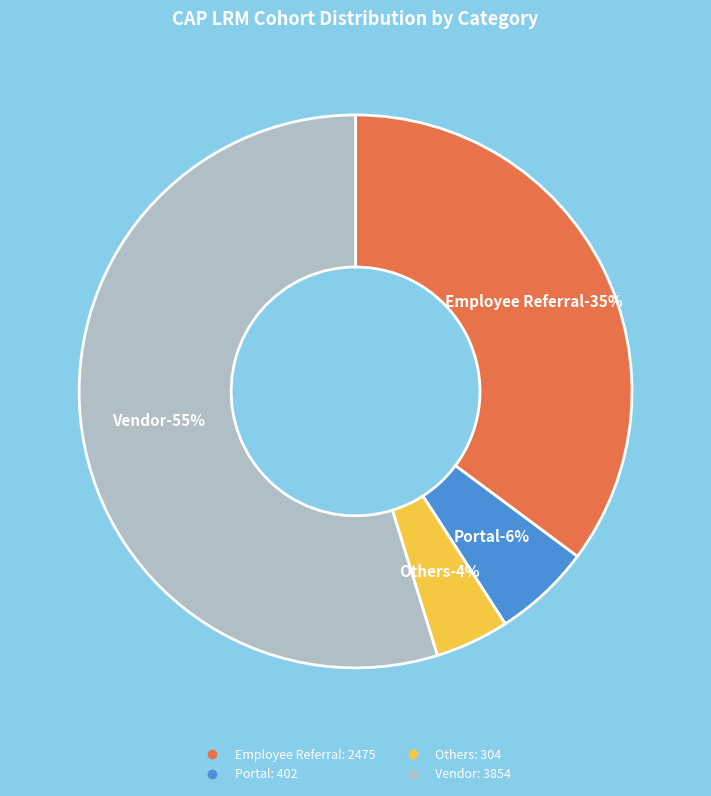

To the nearest percent, what is the difference between the largest and smallest slice percentages?

50%